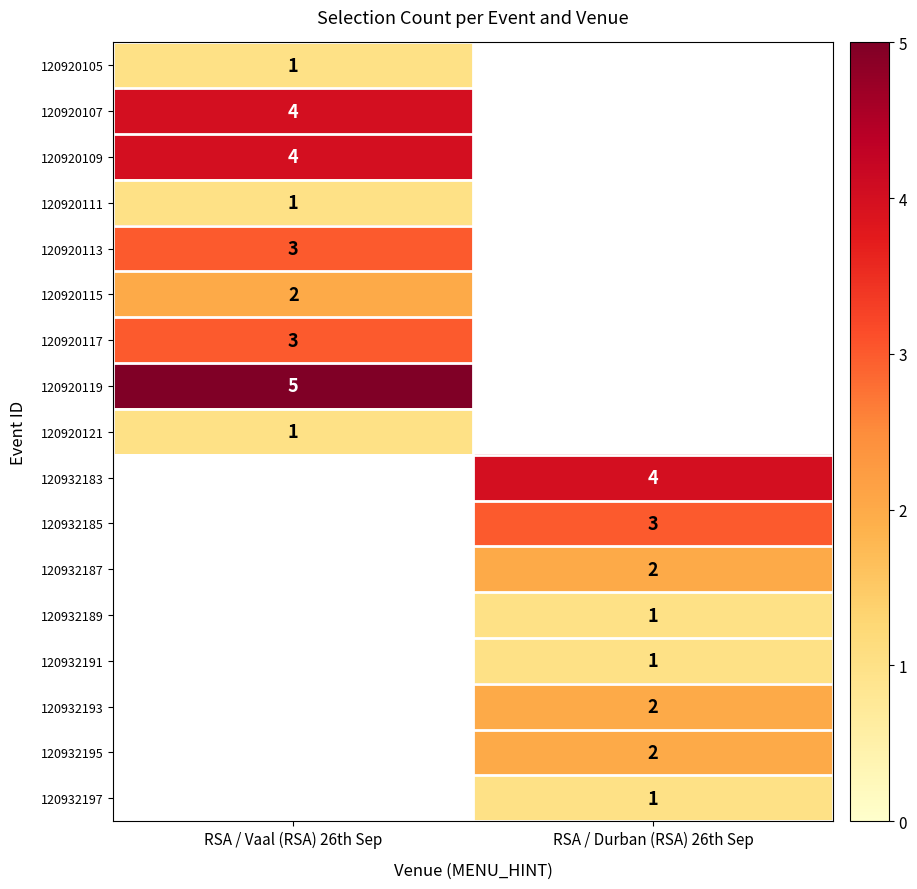

Is it true that 120932185 equals 2 at RSA / Durban (RSA) 26th Sep?

False